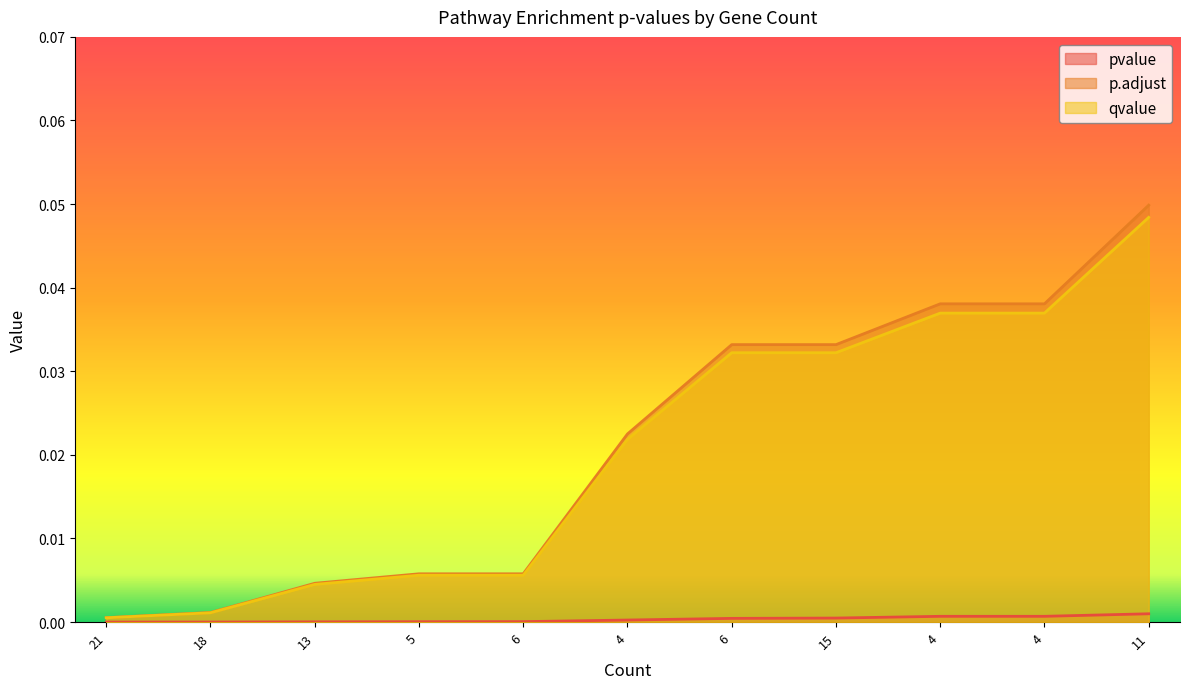

Does the chart have visible grid lines?

No